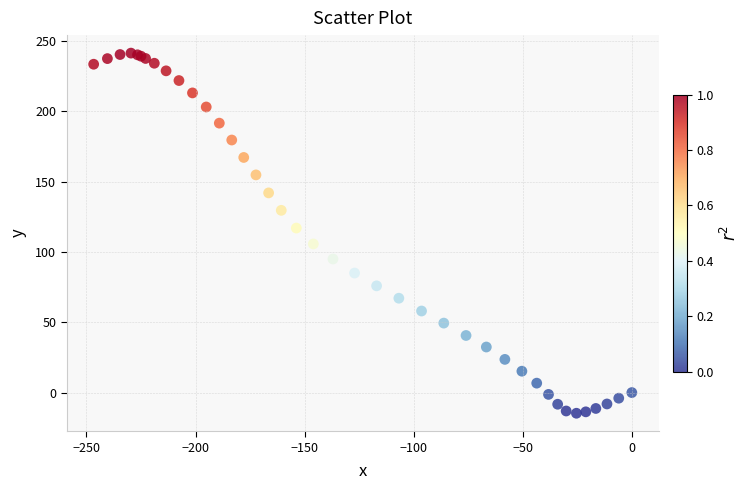

What Y value in the scatter plot is closest to 113?

117.0